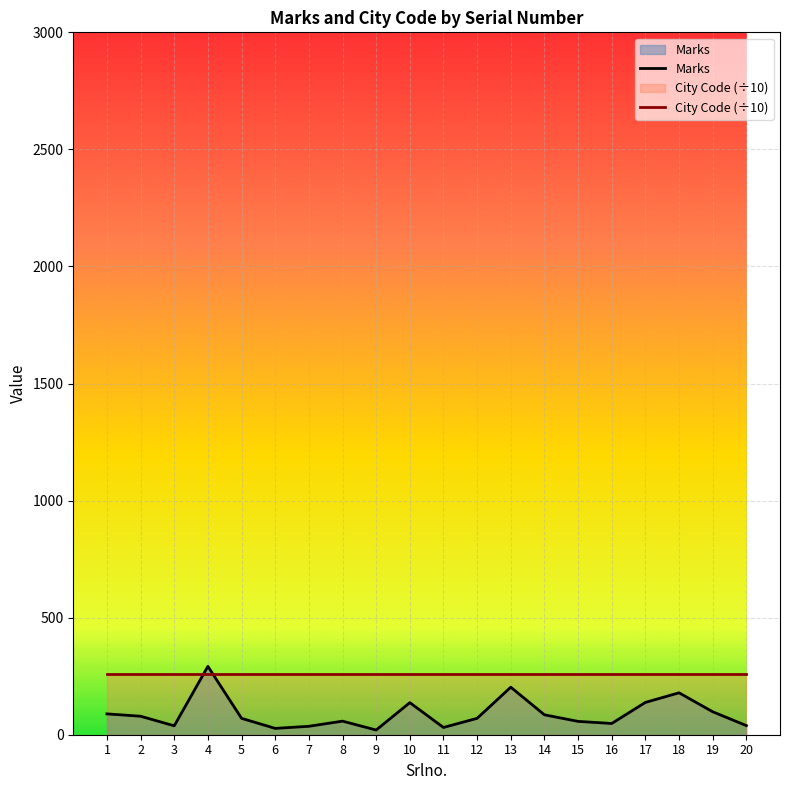

Which label corresponds to the smallest value in the chart?

9